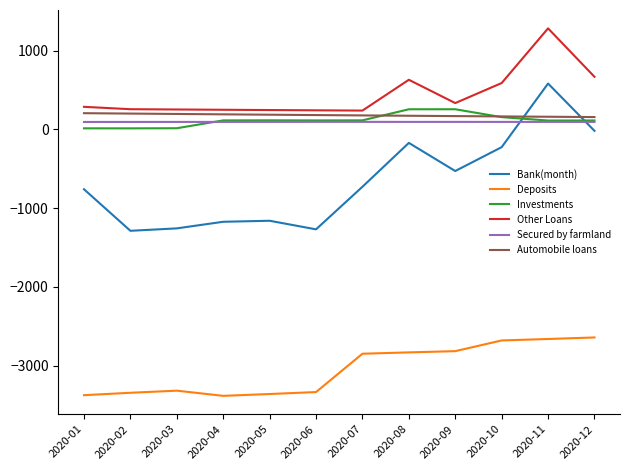

At which category is the sum across all series the highest?

2020-11